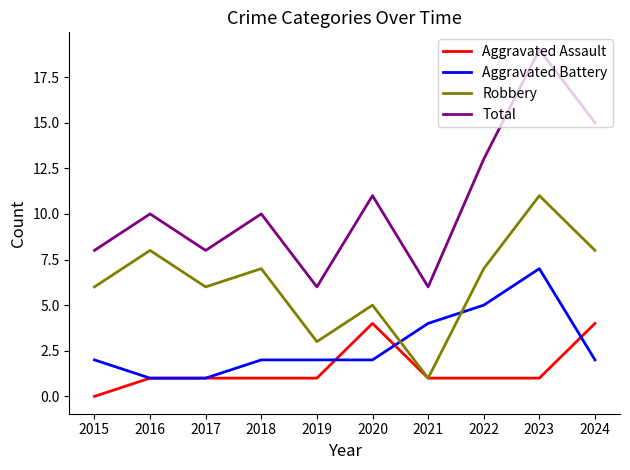

Is the value of Aggravated Battery at 2015 greater than the value of Aggravated Assault at 2020?

No